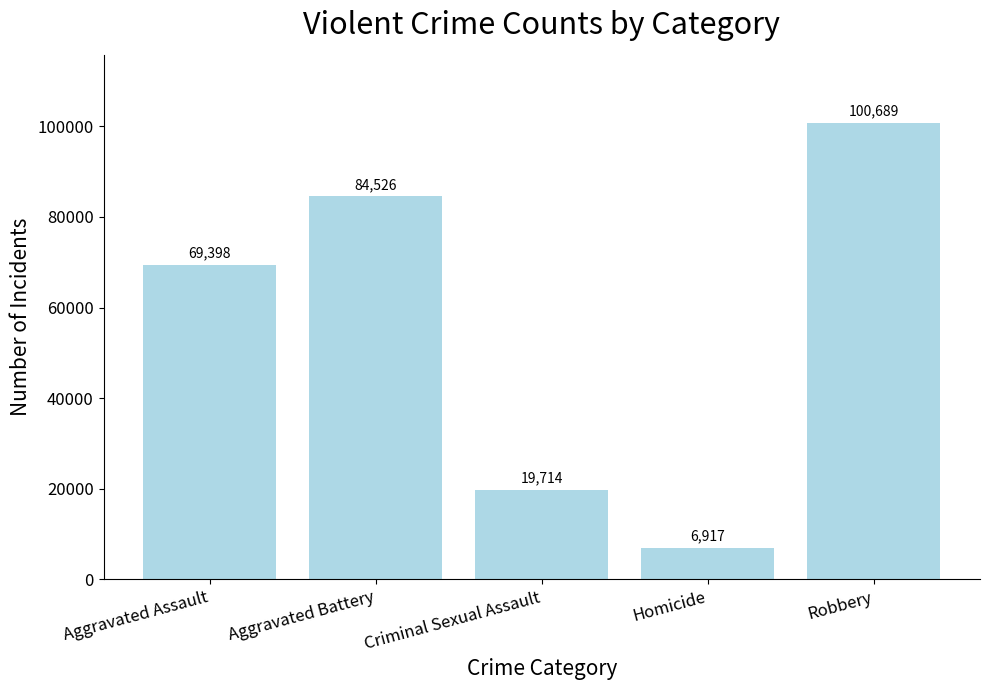

What value does the data have at Robbery, to the nearest 100?

100700